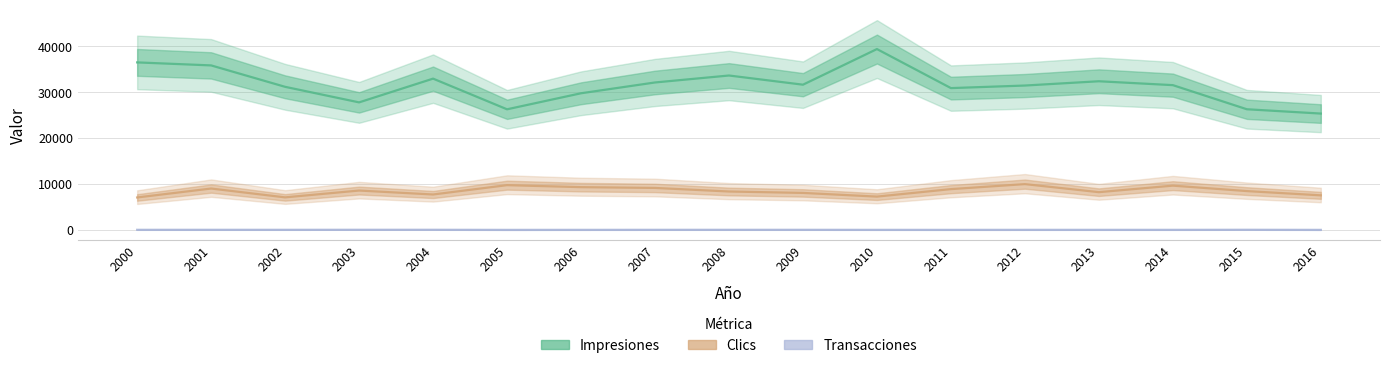

At how many categories does at least one series exceed 29286?

13